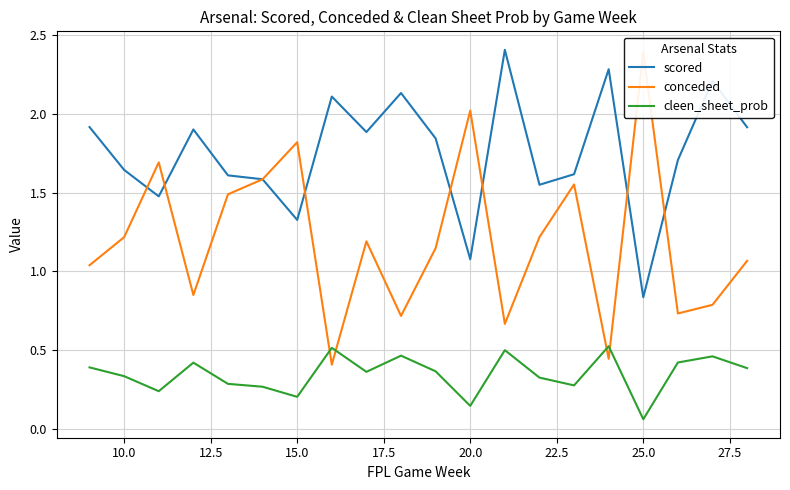

At which label is scored closest to 1?

20.0